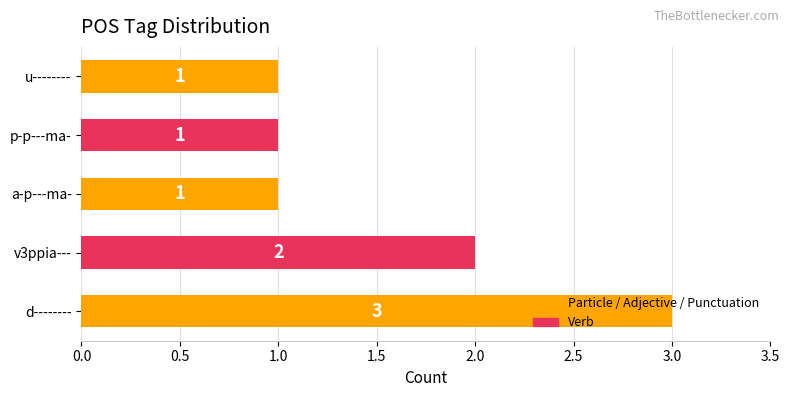

Which has a higher value, v3ppia--- or d--------?

d--------